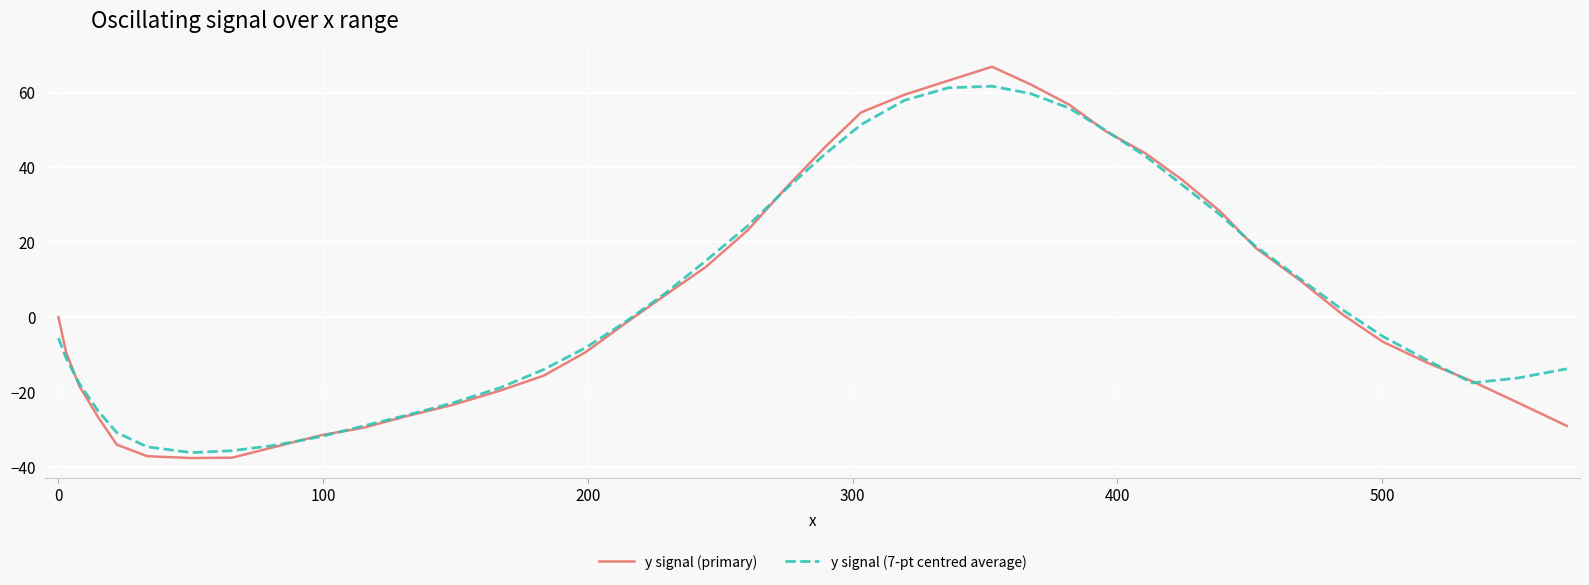

What is the maximum value shown in the chart?

66.9